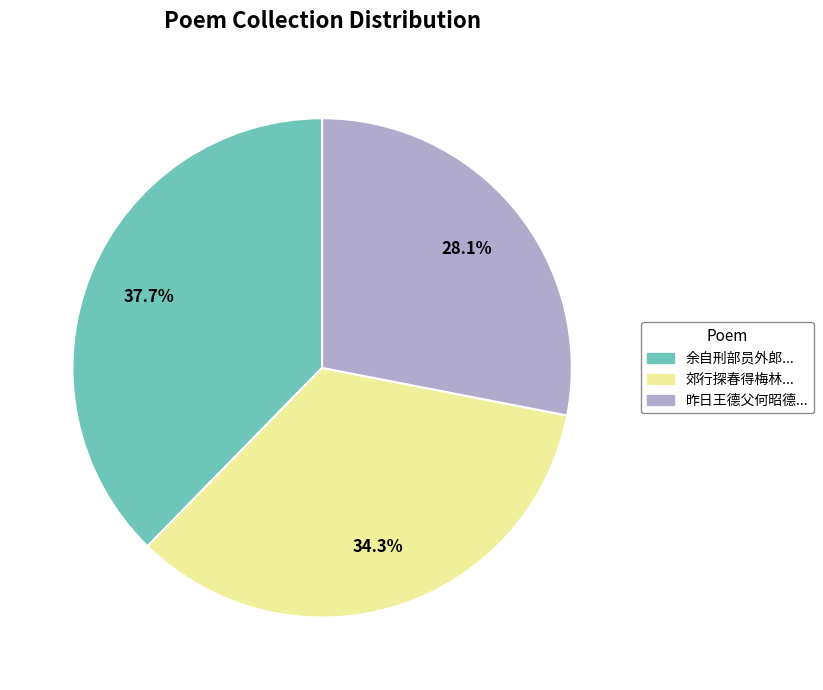

Count the number of slices in the pie.

3